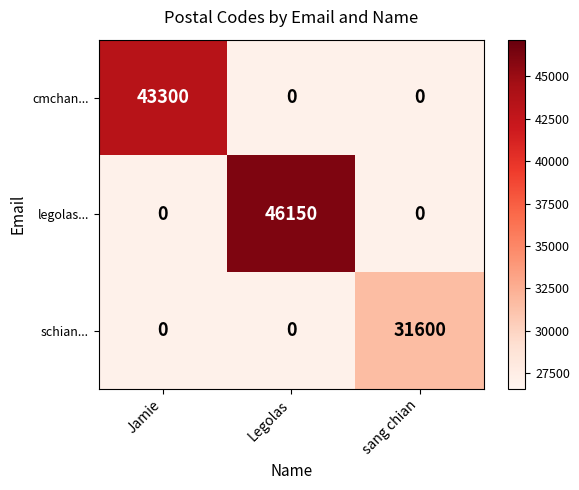

Reading left to right, transcribe all the data shown in this chart.

cmchan...: Jamie=43300	Legolas=0	sang chian=0
legolas...: Jamie=0	Legolas=46150	sang chian=0
schian...: Jamie=0	Legolas=0	sang chian=31600